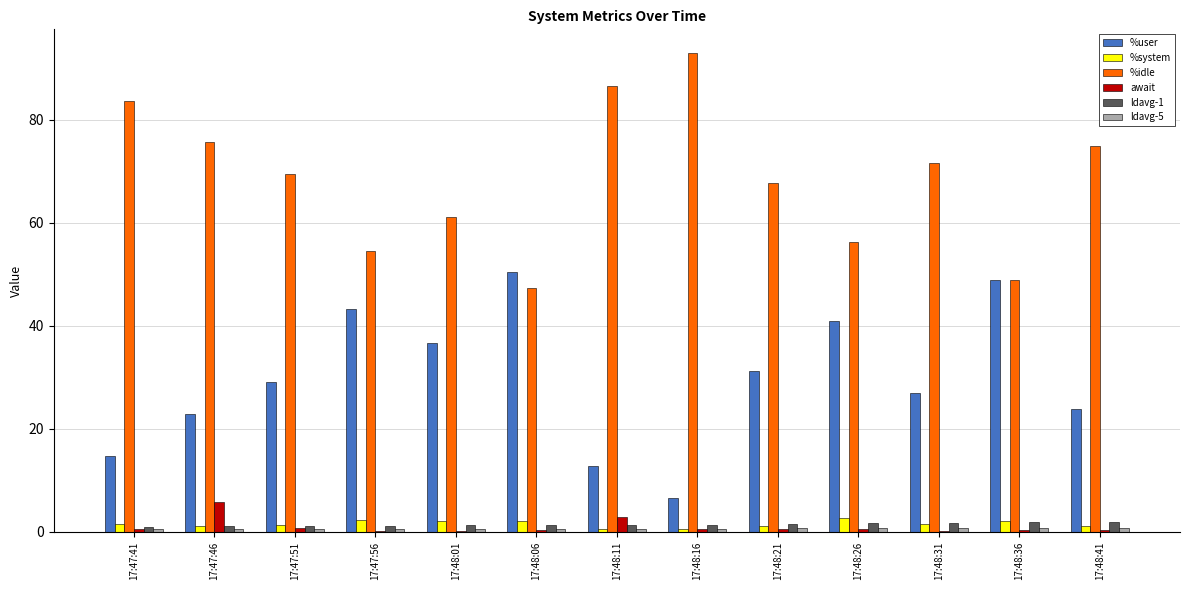

Is the value of %idle at 17:48:36 greater than the value of %user at 17:48:01?

Yes